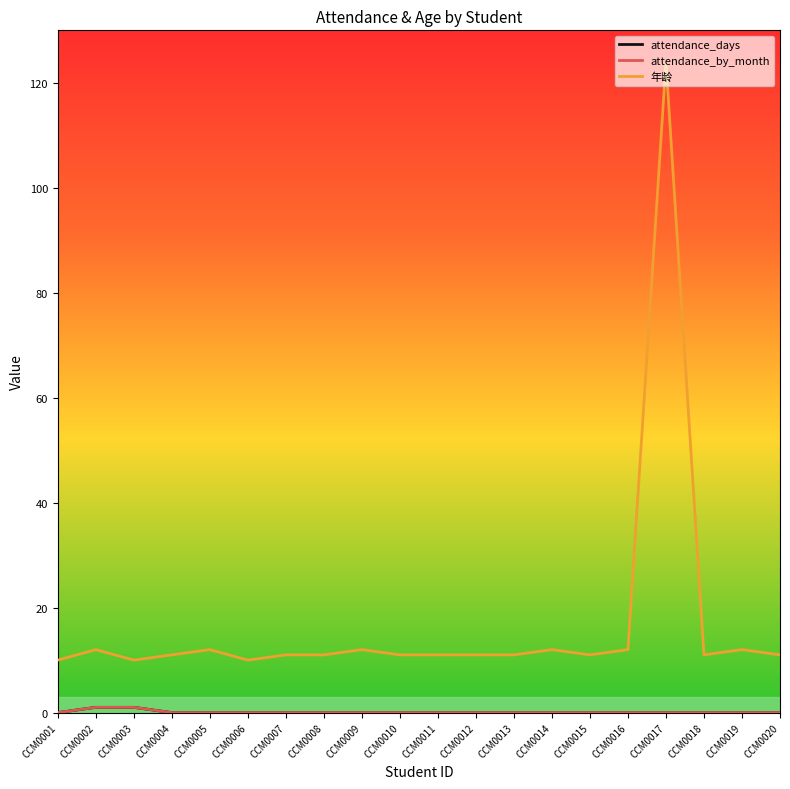

How many interior local valleys does the 年龄 series have?

4